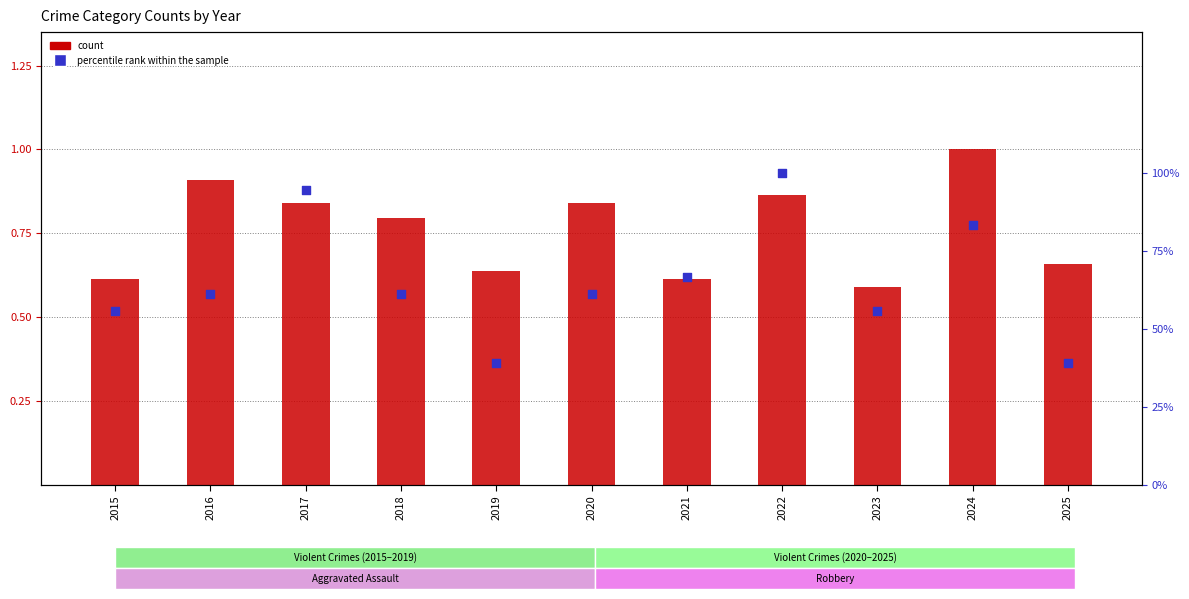

Which series has the largest total across all categories?

count